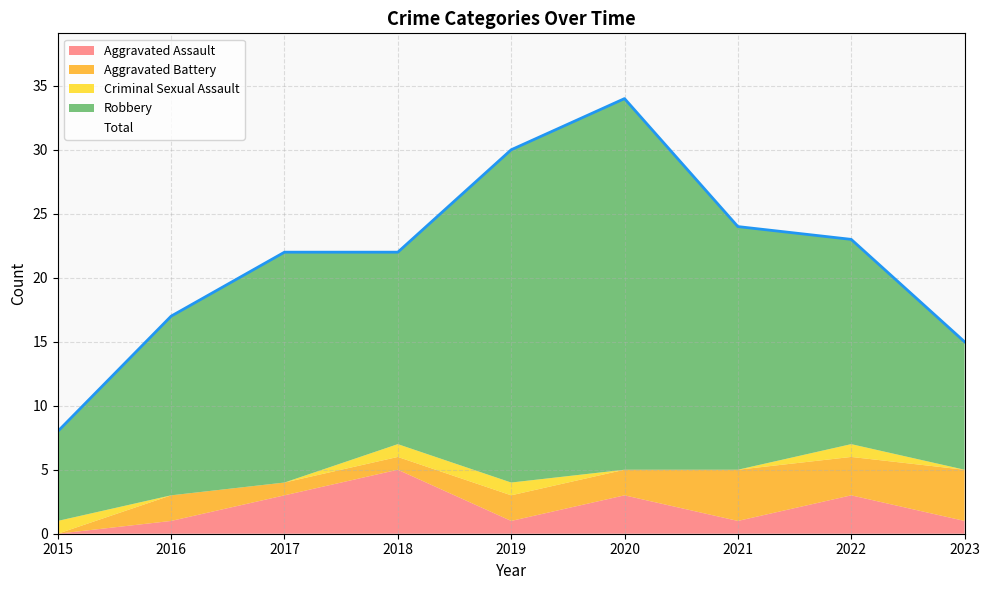

At which label is Aggravated Battery closest to 2?

2016